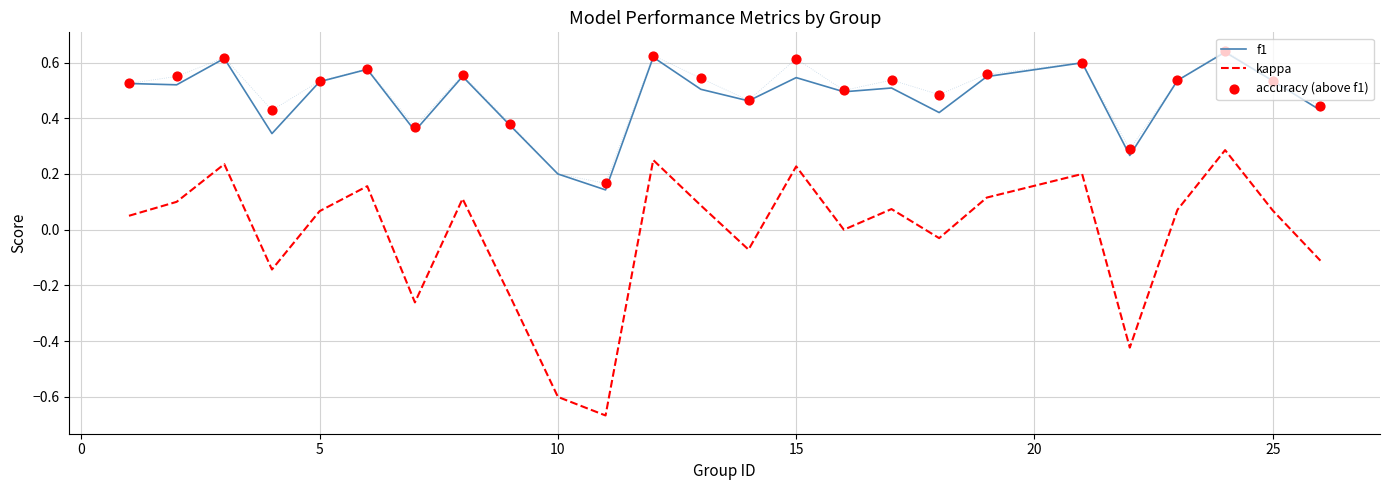

What are all the series names shown in the legend?

f1, kappa, accuracy